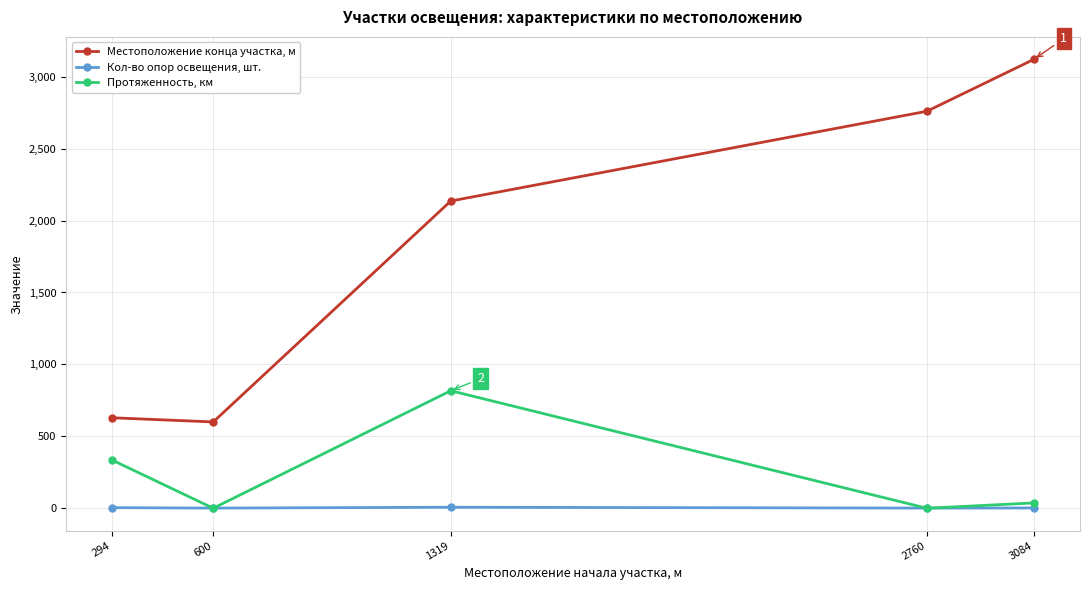

At which category does Местоположение конца участка, м reach its first local valley?

600